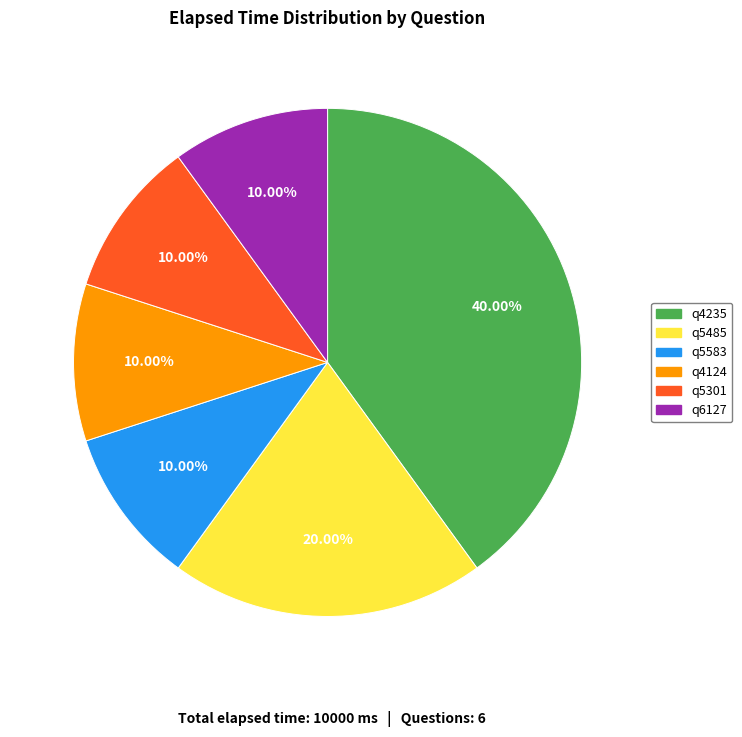

Between q4235 and q5583, which is larger?

q4235